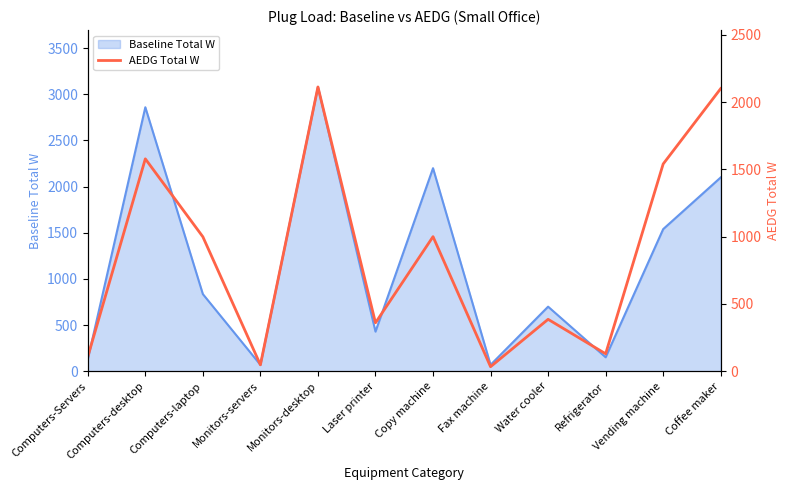

True or false: there are more than 2 points higher than both neighbors.

True